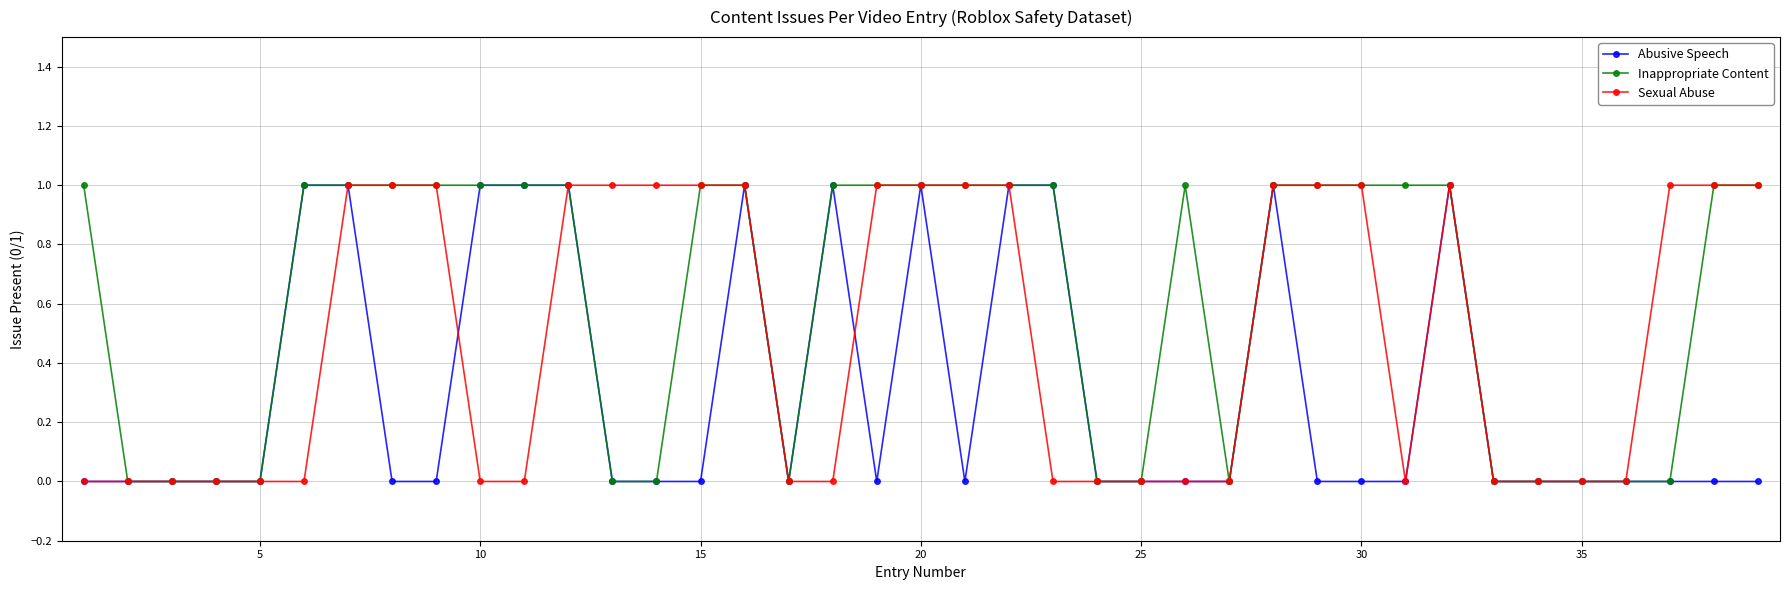

True or false: Inappropriate Content has more than 0 points higher than both neighbors.

True